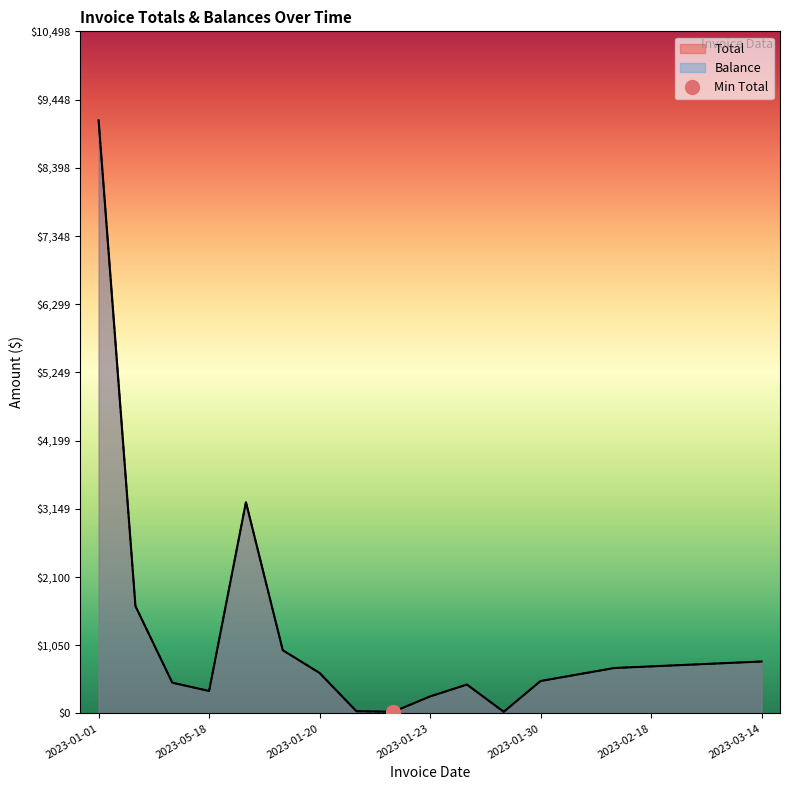

Between 2023-01-22 and 2023-01-30, which series saw the biggest shift?

Total